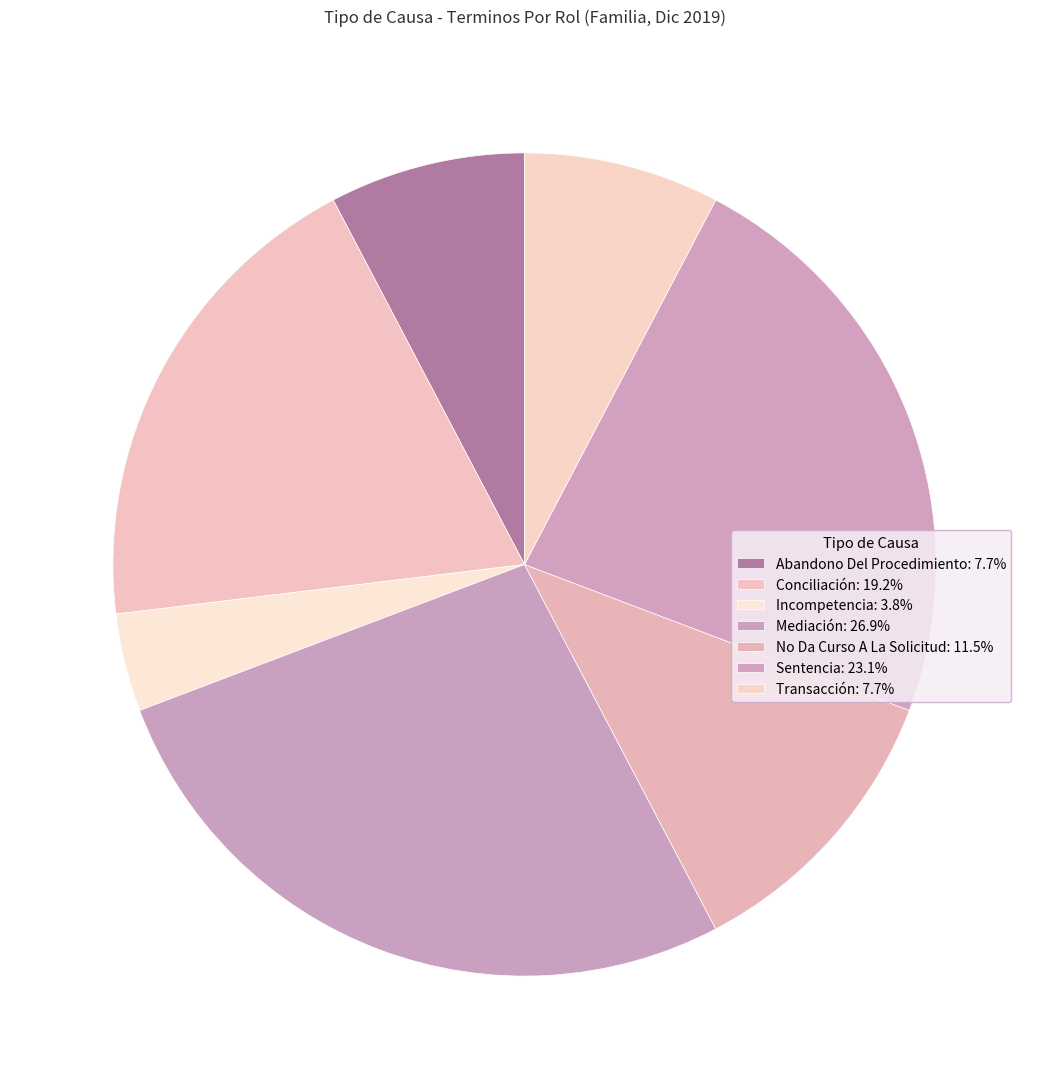

What is the total percentage of No Da Curso A La Solicitud and Abandono Del Procedimiento?

19.2%